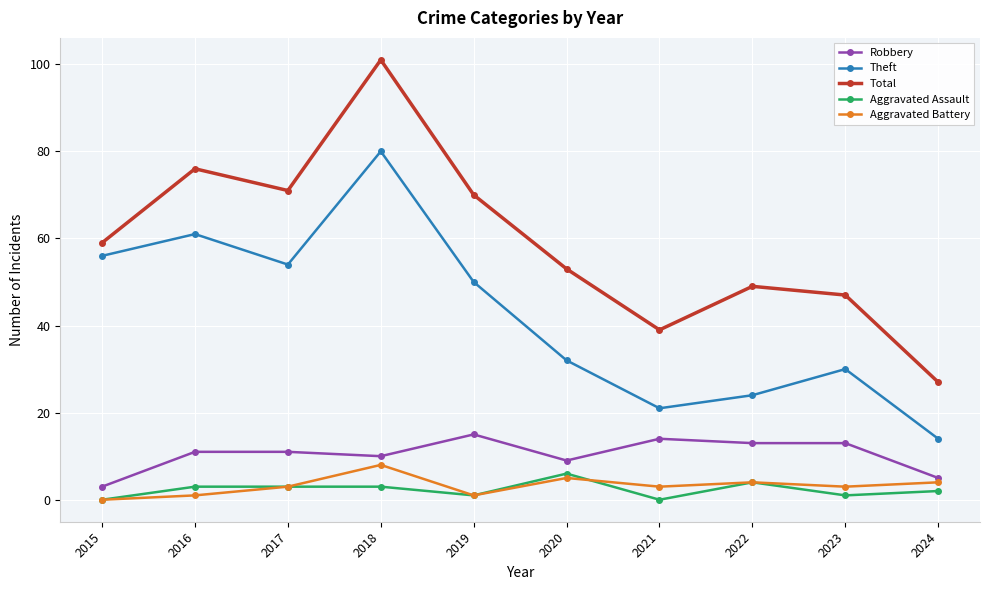

Which series has the largest total across all categories?

Total